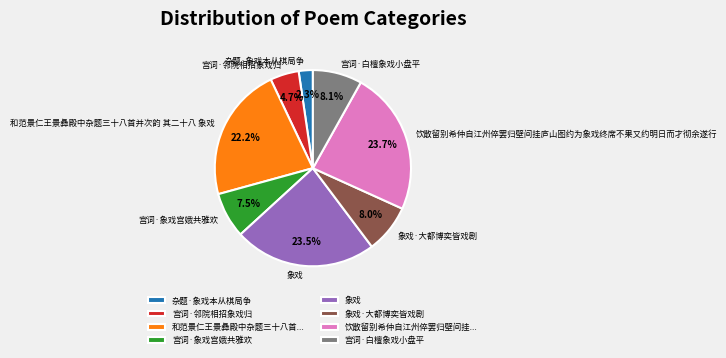

Which category has the smallest portion of the pie?

杂题·象戏本从棋局争